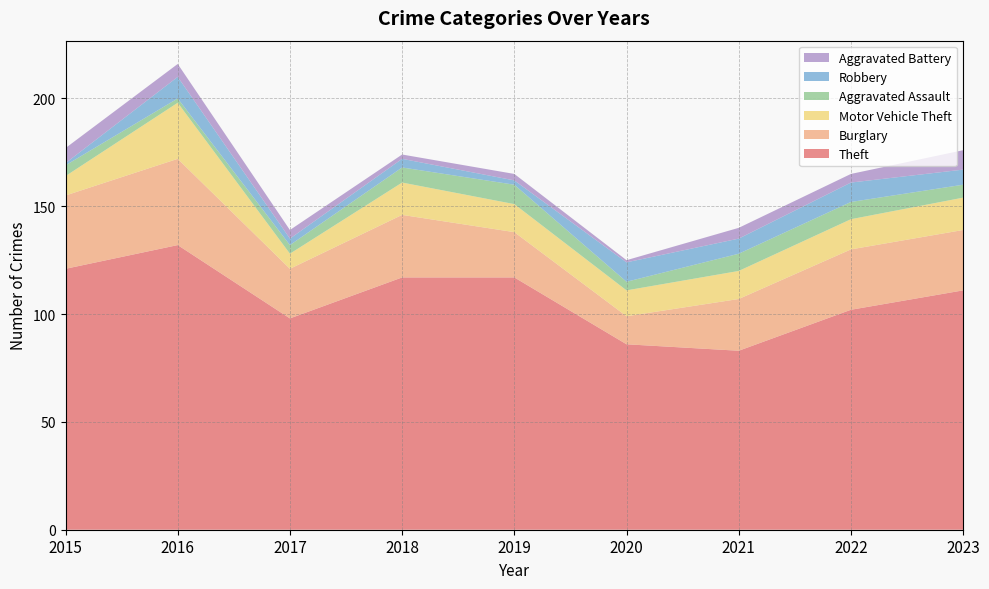

Reading left to right, what are all the values shown in this chart?

Theft: 2015=121	2016=132	2017=98	2018=117	2019=117	2020=86	2021=83	2022=102	2023=111
Burglary: 2015=34	2016=40	2017=23	2018=29	2019=21	2020=13	2021=24	2022=28	2023=28
Motor Vehicle Theft: 2015=9	2016=26	2017=7	2018=15	2019=13	2020=12	2021=13	2022=14	2023=15
Aggravated Assault: 2015=5	2016=2	2017=4	2018=7	2019=9	2020=4	2021=8	2022=8	2023=6
Robbery: 2015=1	2016=10	2017=3	2018=4	2019=2	2020=9	2021=7	2022=9	2023=7
Aggravated Battery: 2015=7	2016=6	2017=4	2018=2	2019=3	2020=1	2021=5	2022=4	2023=9